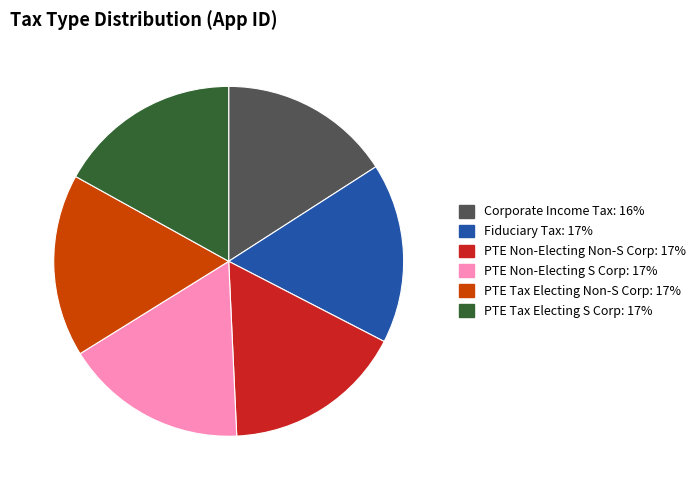

Is PTE Non-Electing S Corp the majority of the pie?

No